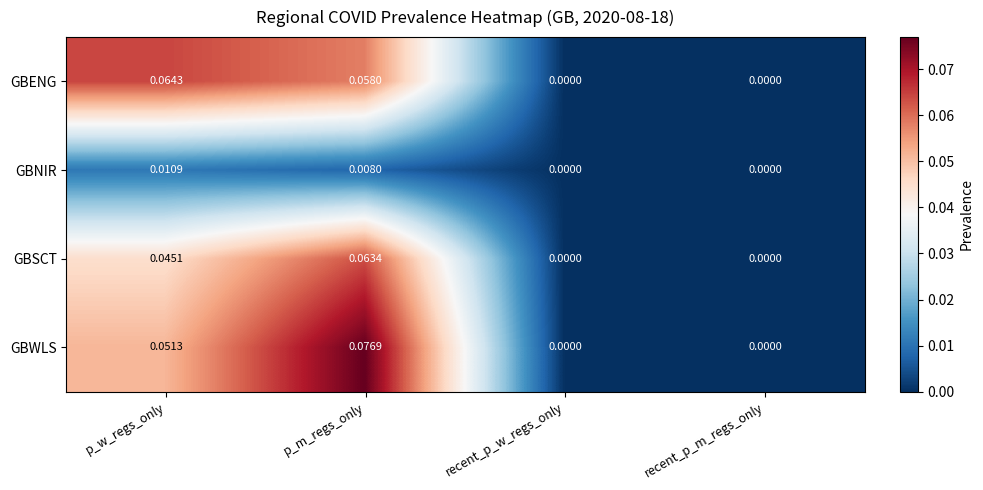

Which series has the largest total across all categories?

GBWLS